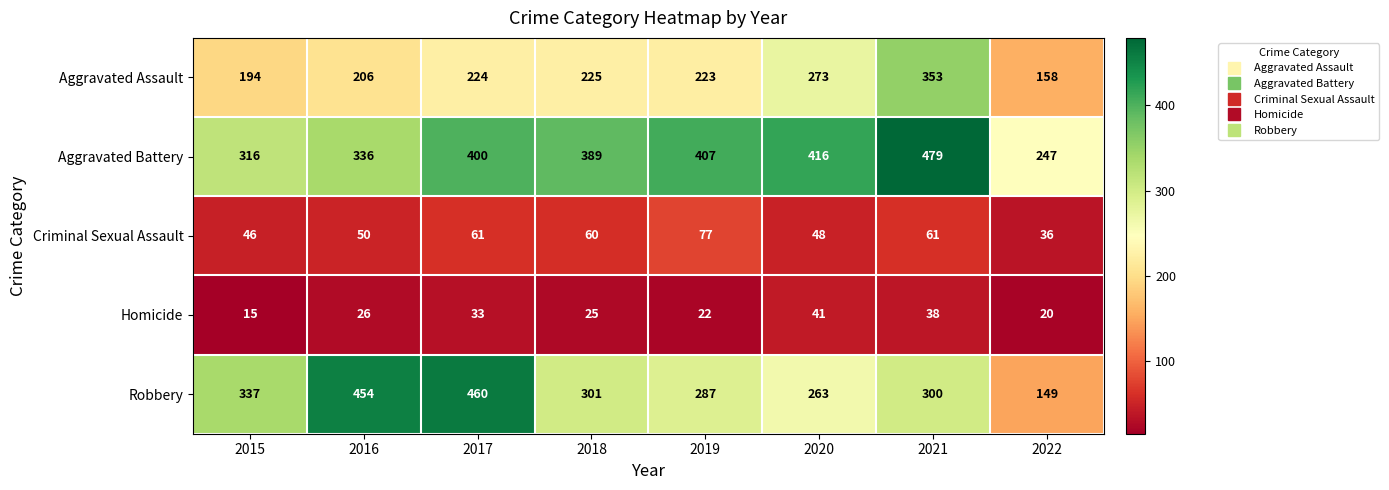

How many distinct data groups are displayed?

5